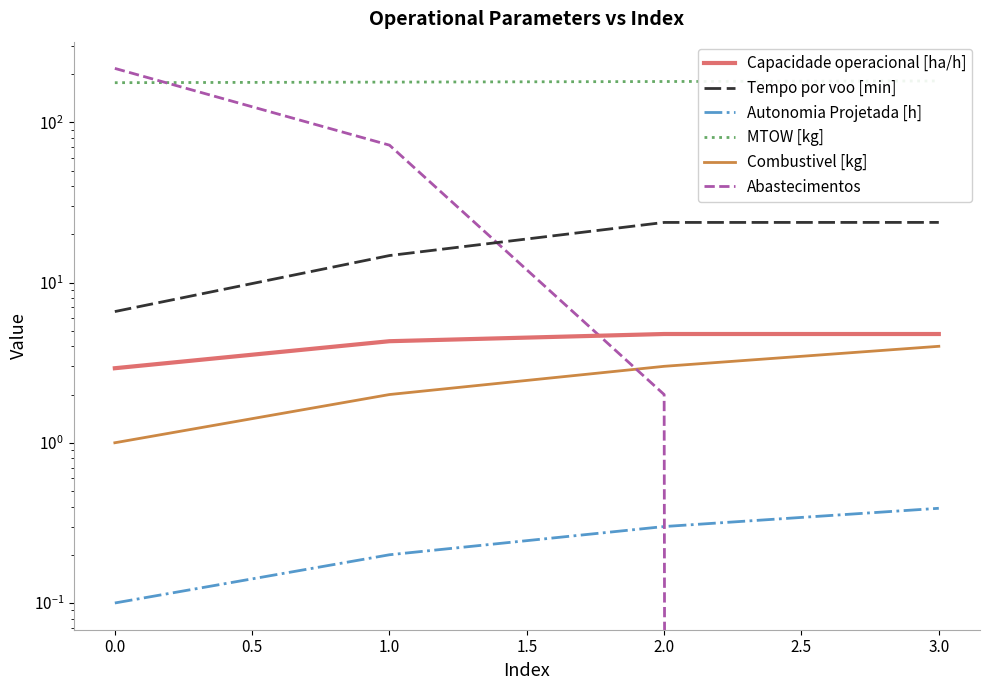

Which series has the largest total across all categories?

MTOW [kg]